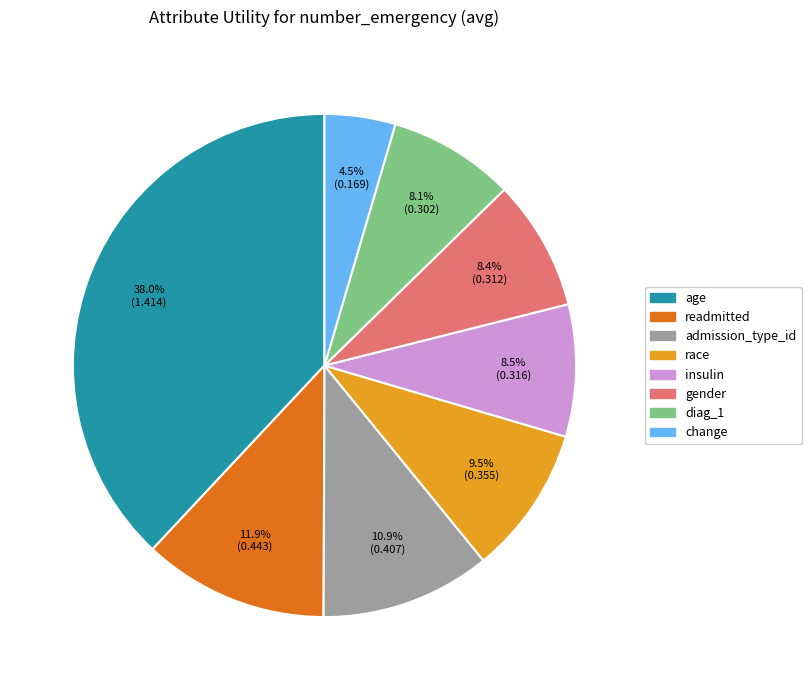

What is the smallest slice in the pie chart?

change